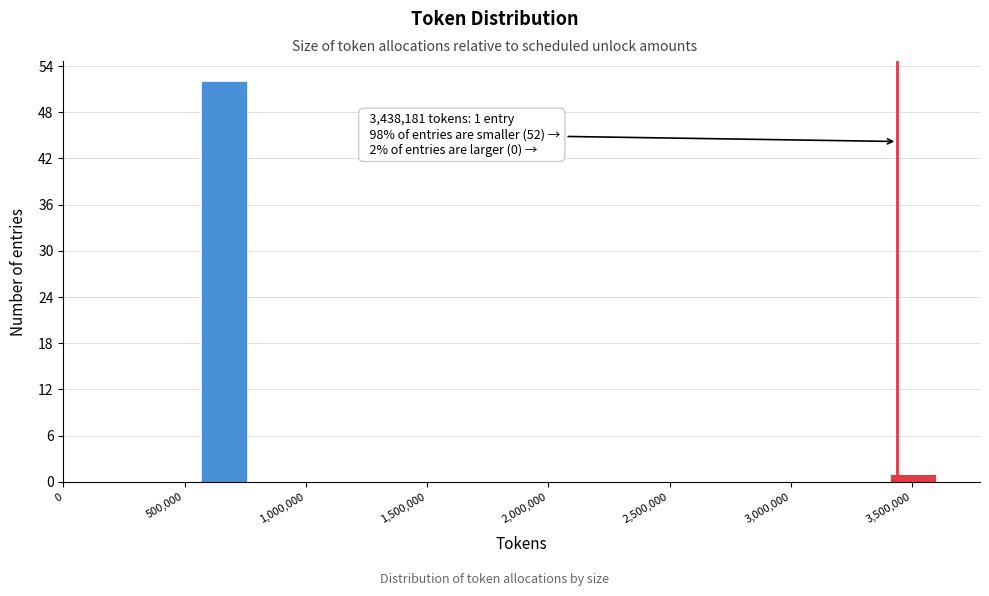

Read against the x-axis, roughly where is the centre of the tallest bar?

650000